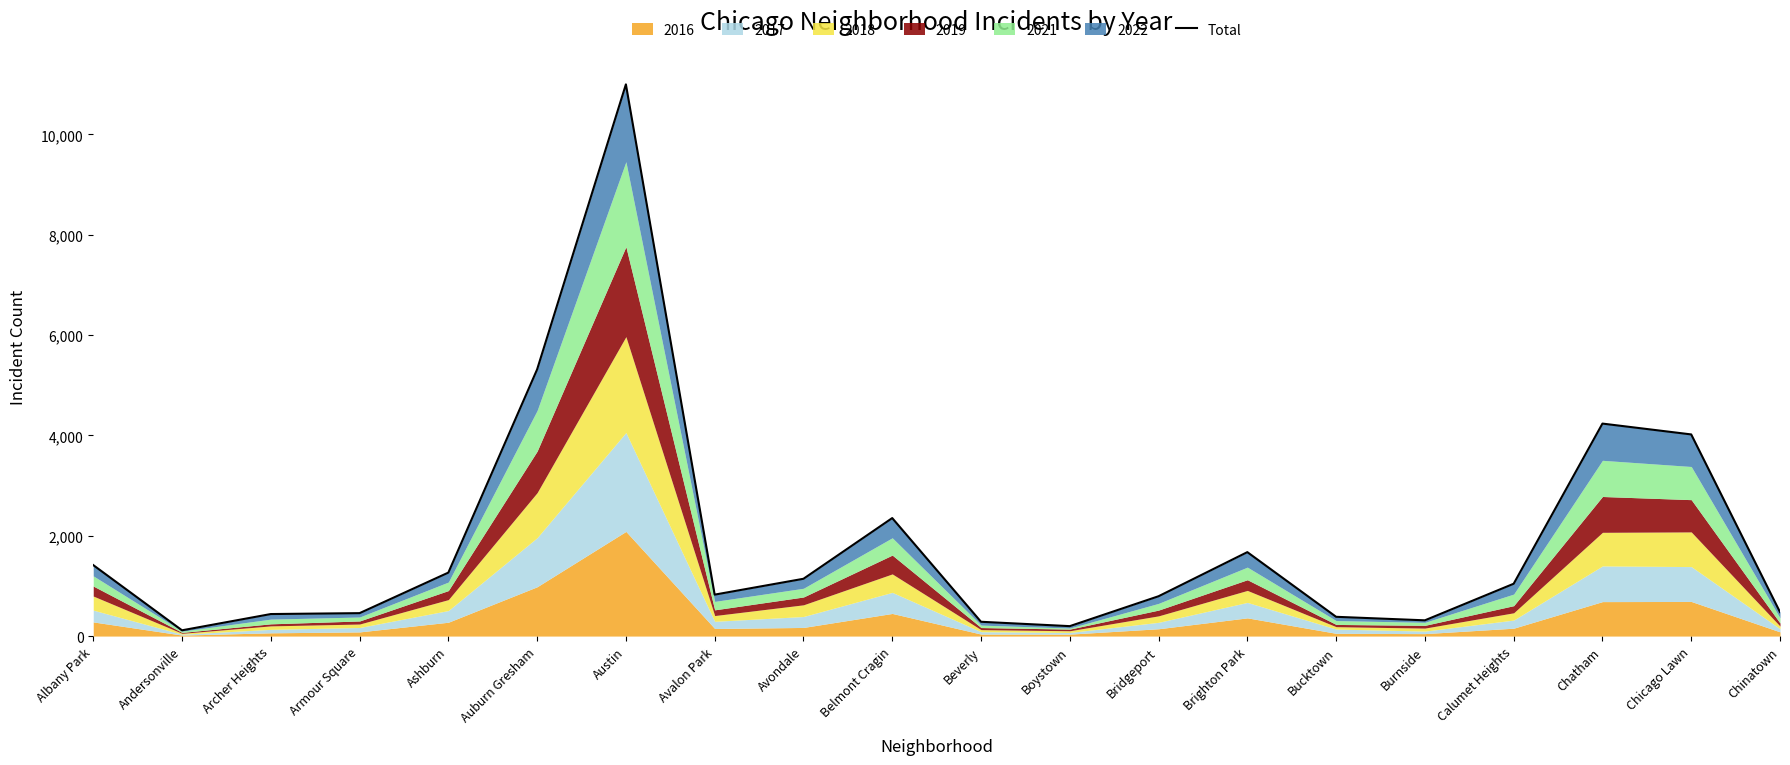

Count the number of categories in the chart.

20